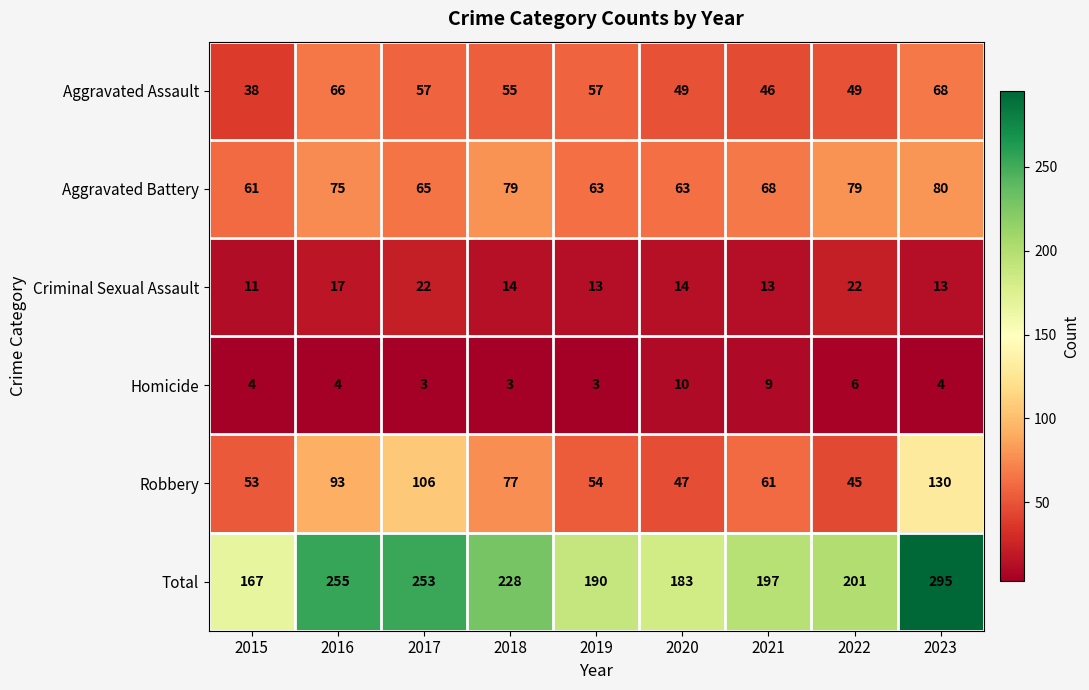

At 2018, list the series in order from largest to smallest.

Total, Aggravated Battery, Robbery, Aggravated Assault, Criminal Sexual Assault, Homicide